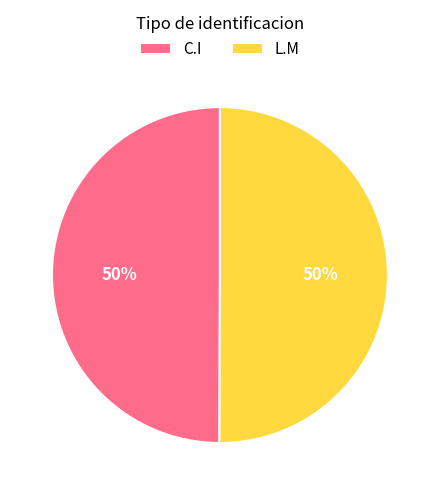

Approximately how many times larger is the value at C.I compared to L.M?

1.0